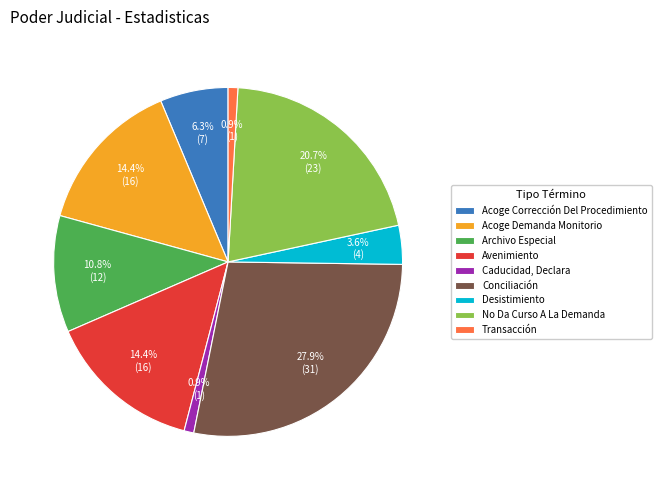

What is the ratio of the value at No Da Curso A La Demanda to the value at Caducidad, Declara?

23.0